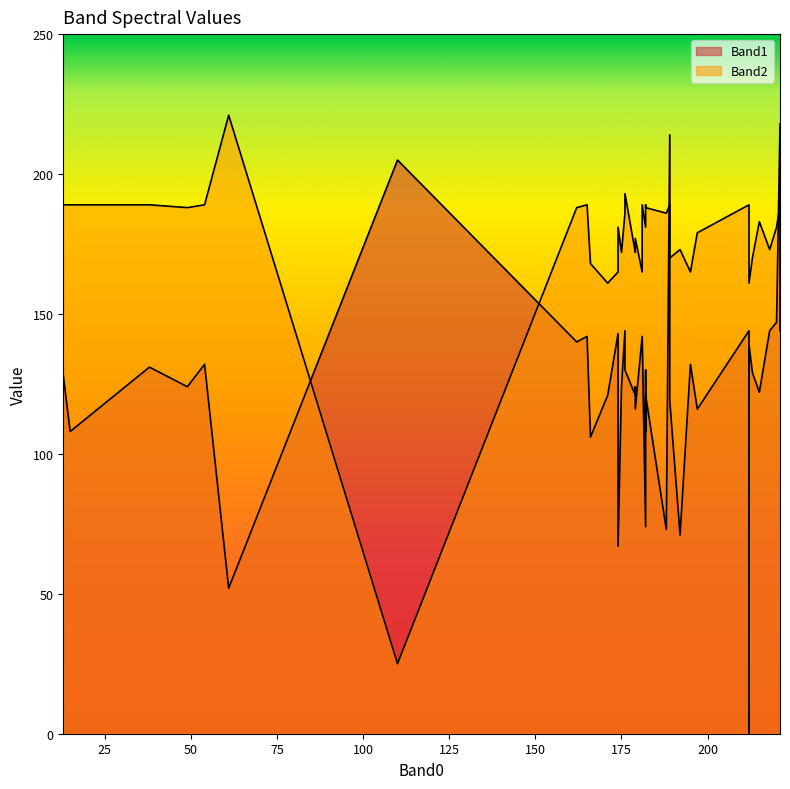

Which series ends up on top after the final intersection of Band2 and Band1?

Band2